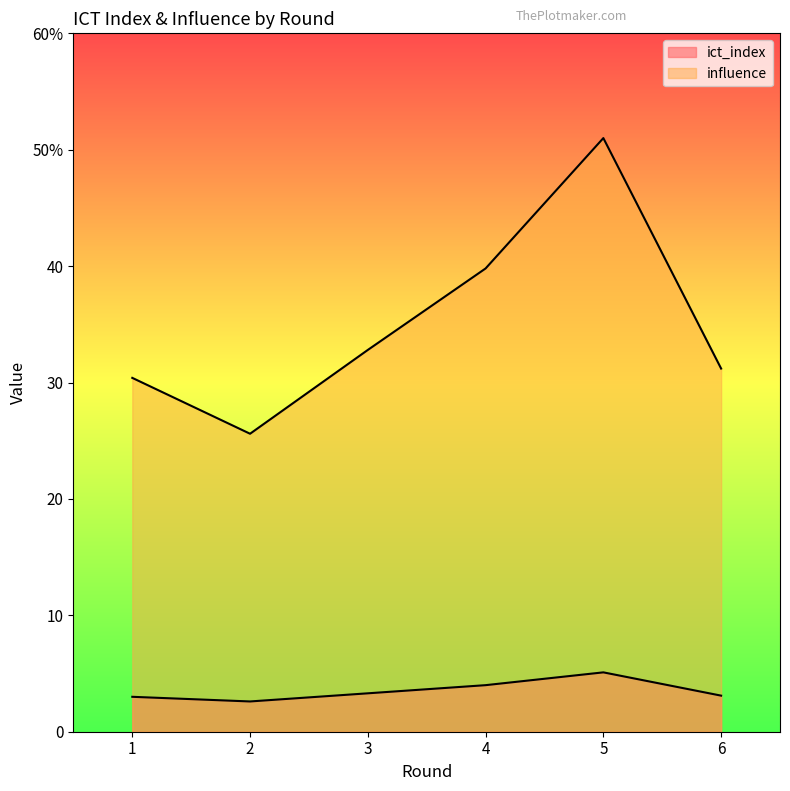

Reading left to right, list all the values displayed in this chart.

ict_index: 1=3.0	2=2.6	3=3.3	4=4.0	5=5.1	6=3.1
influence: 1=30.4	2=25.6	3=32.8	4=39.8	5=51.0	6=31.2